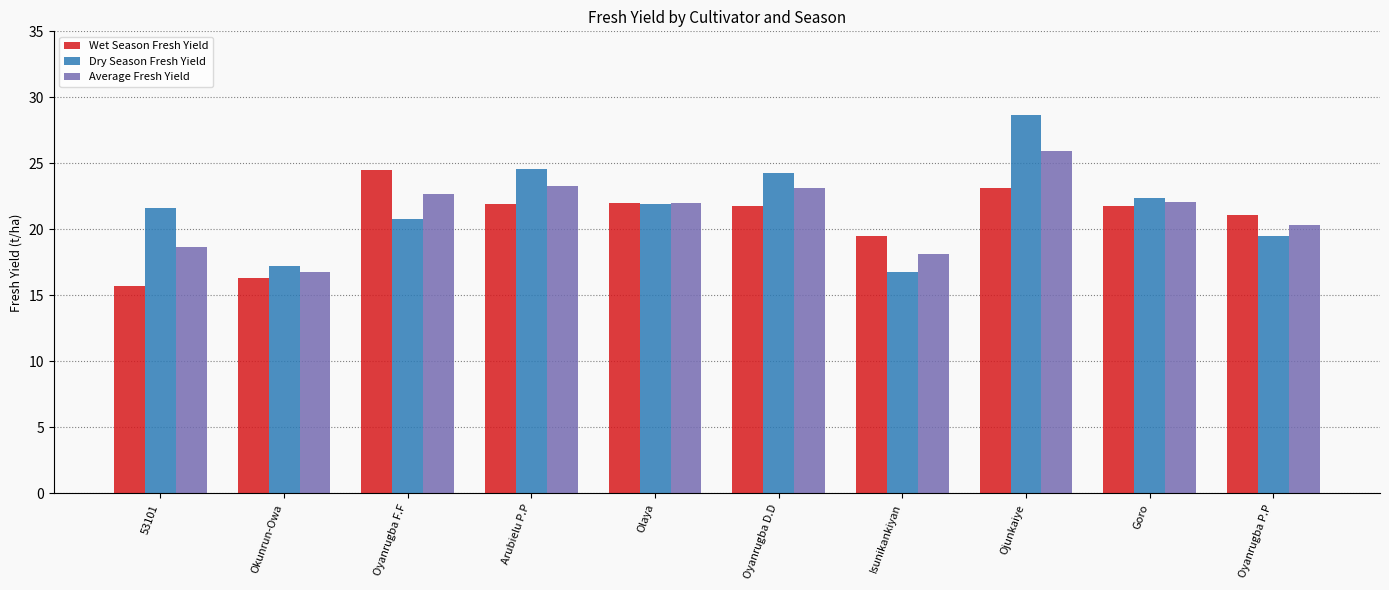

The value of Dry Season Fresh Yield at Ojunkaiye is 28.7. True or false?

True